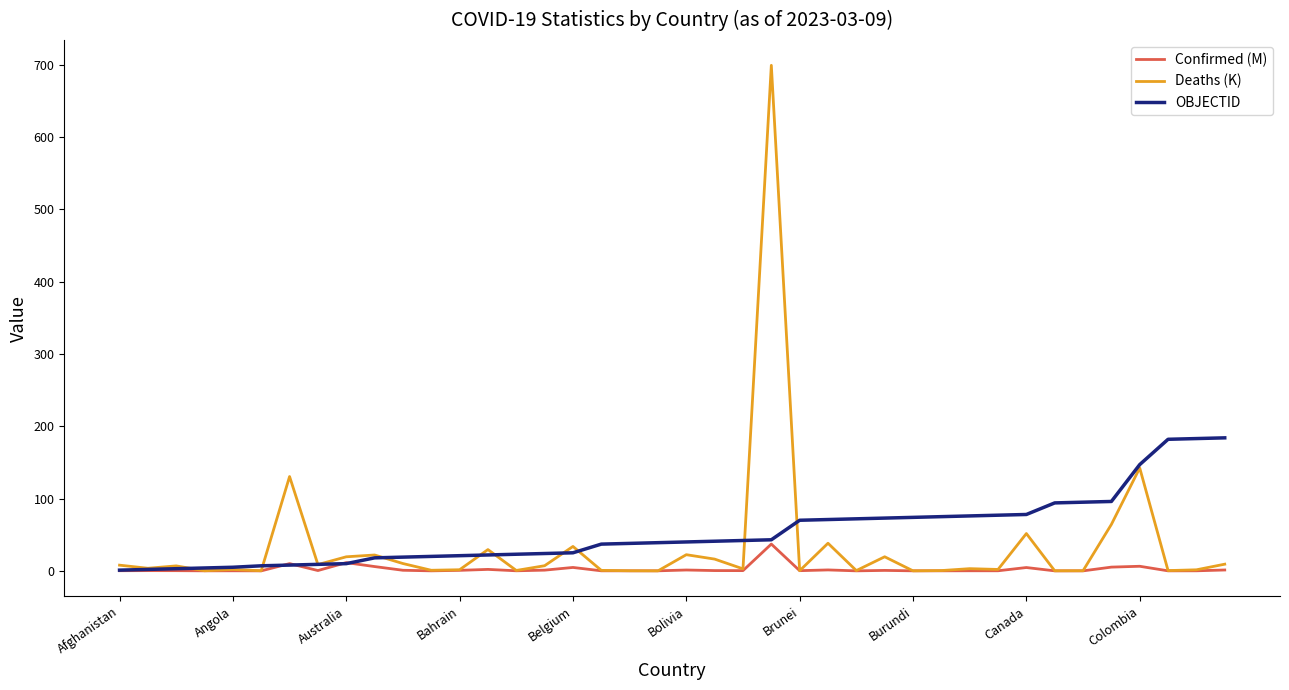

After their last crossing, which series has the higher values: Confirmed (M) or Deaths (K)?

Deaths (K)